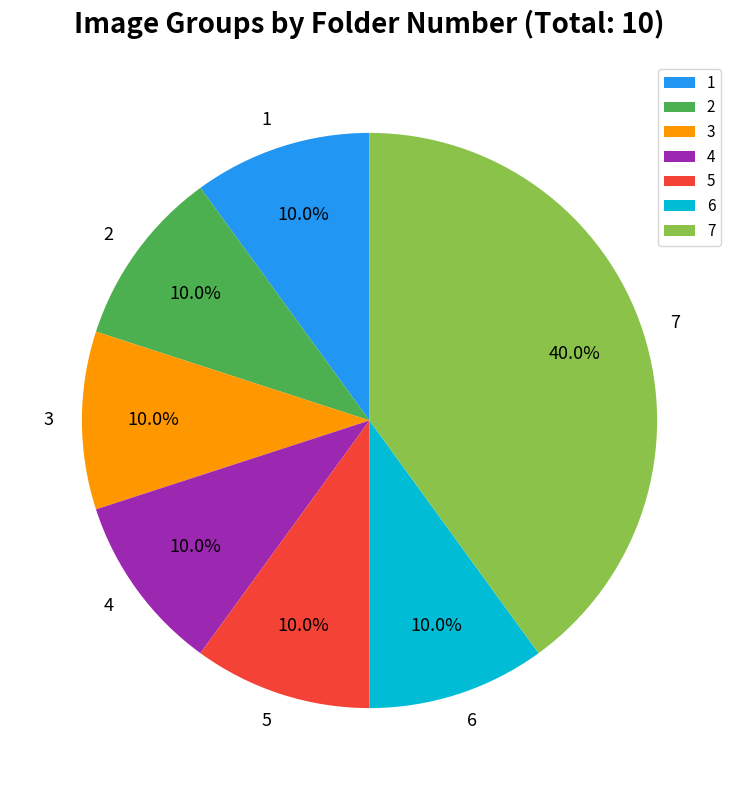

What is the largest slice in the pie chart?

7